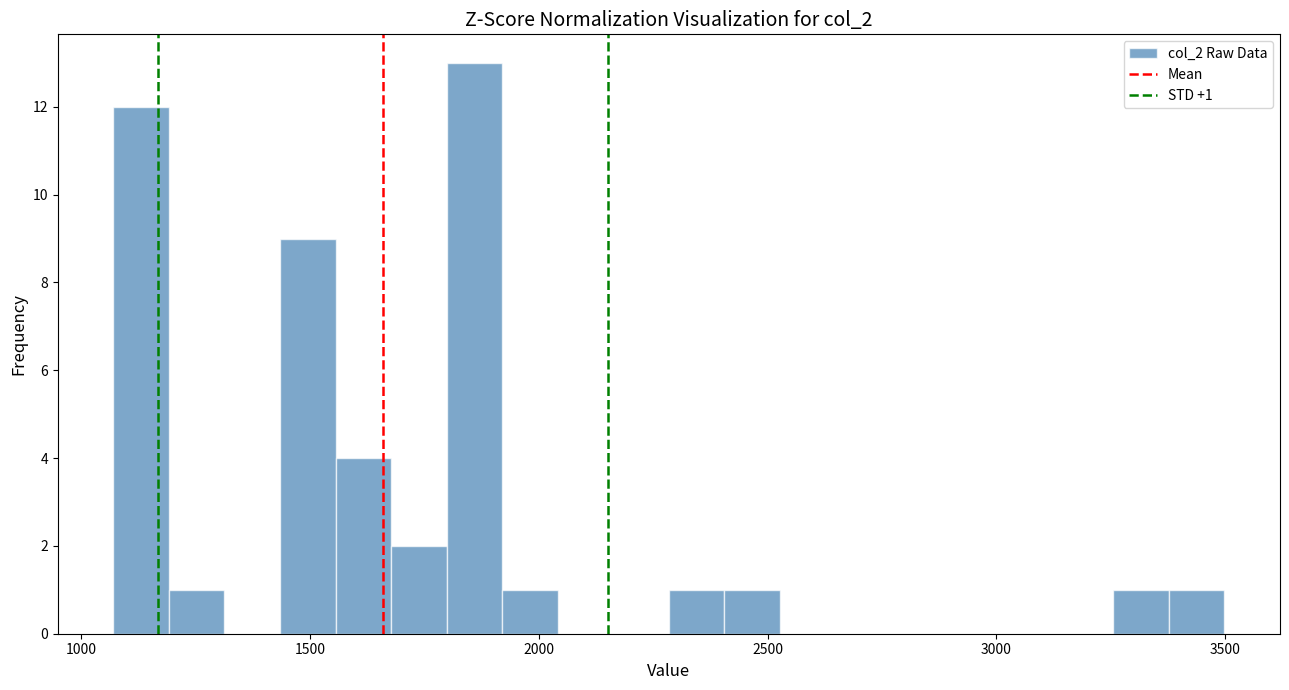

Around what value on the x-axis is the tallest bar? Give the approximate position of its centre, as read against the axis.

1850